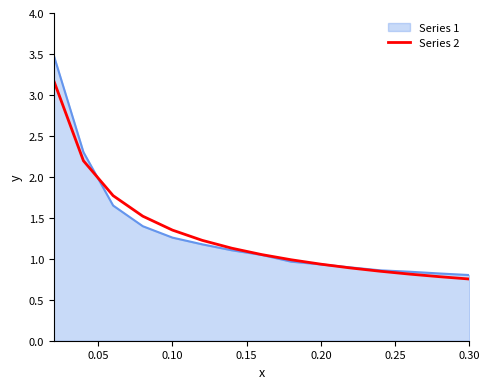

Which series has the widest spread of values?

Series 1